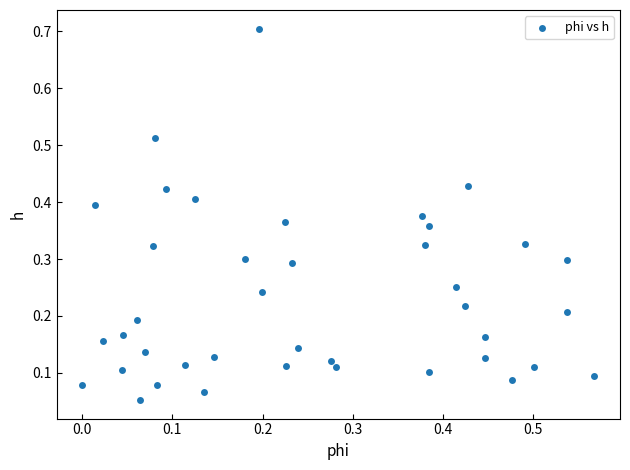

What is the range of Y values (max minus min)?

0.7